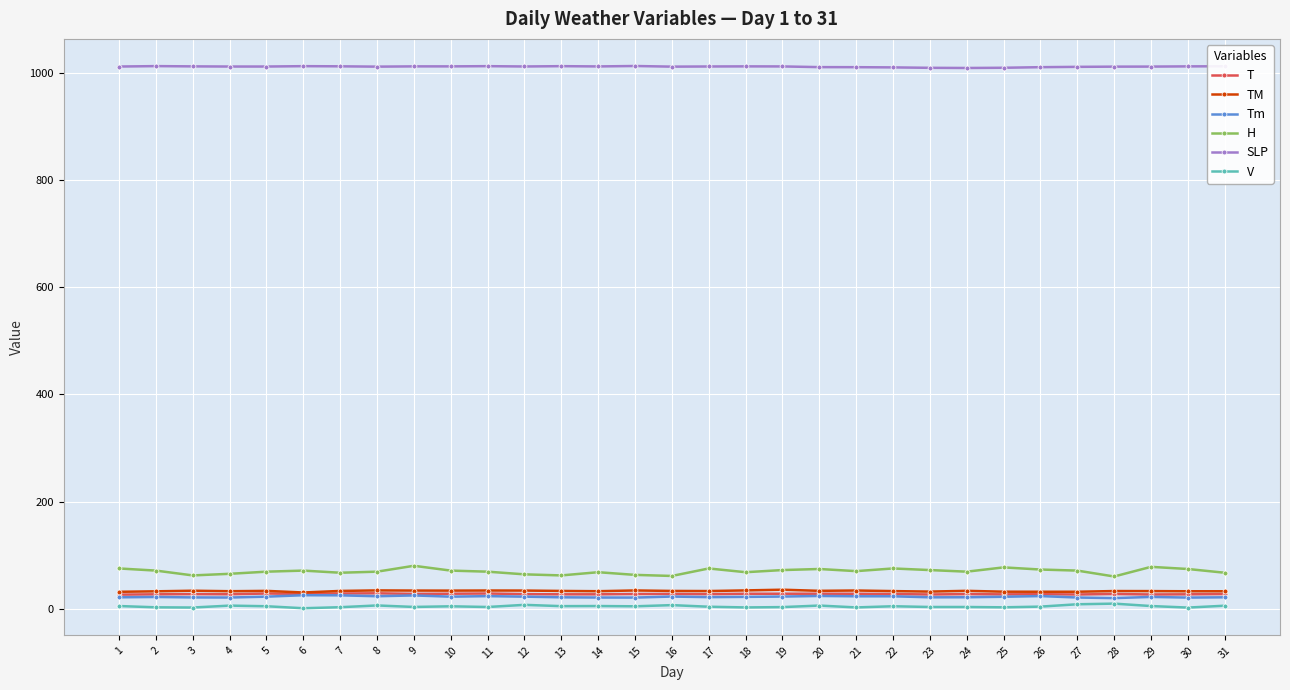

What is the value of the TM point at the 6th from the left?

30.1